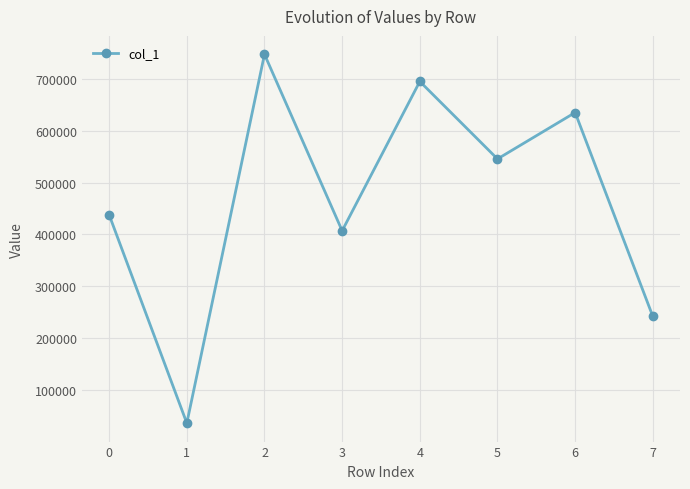

How many data points are less than 545409?

4